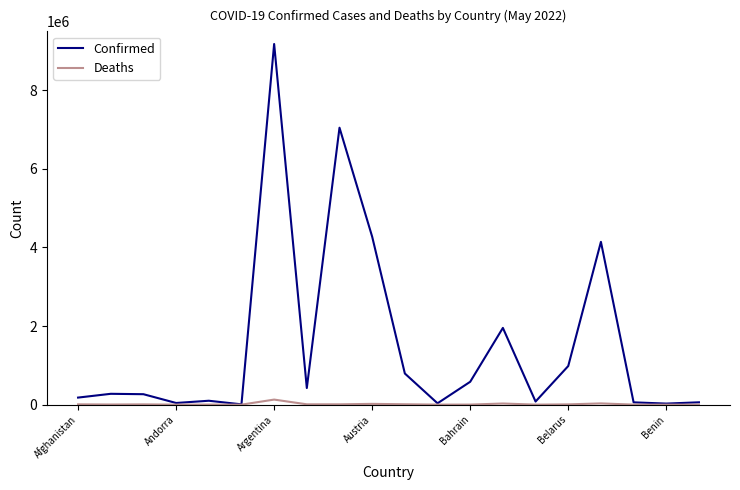

Which series has the widest spread of values?

Confirmed